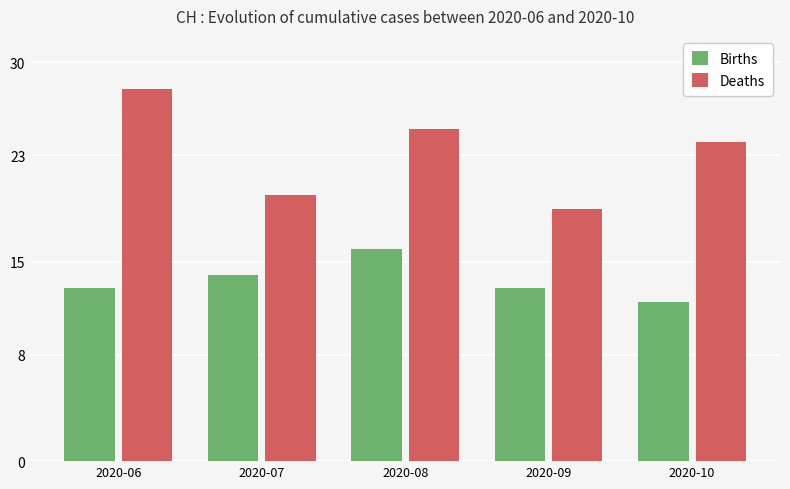

Is it true that Births equals 21 at 2020-08?

False